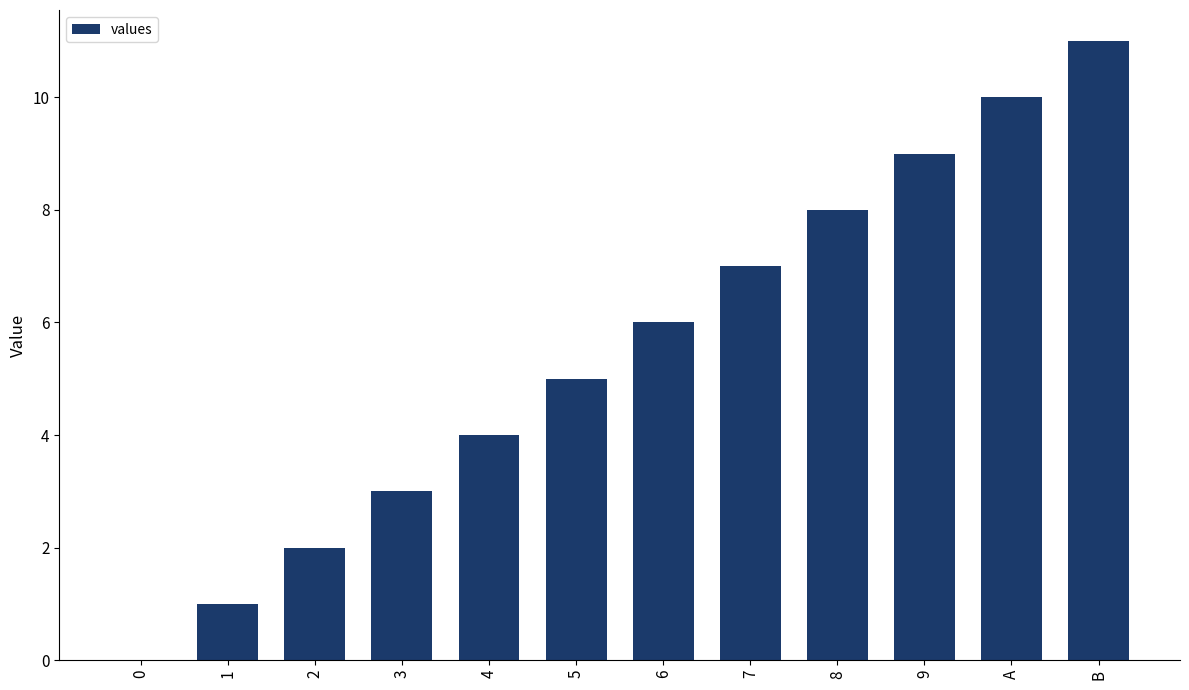

What is the maximum value shown in the chart?

11